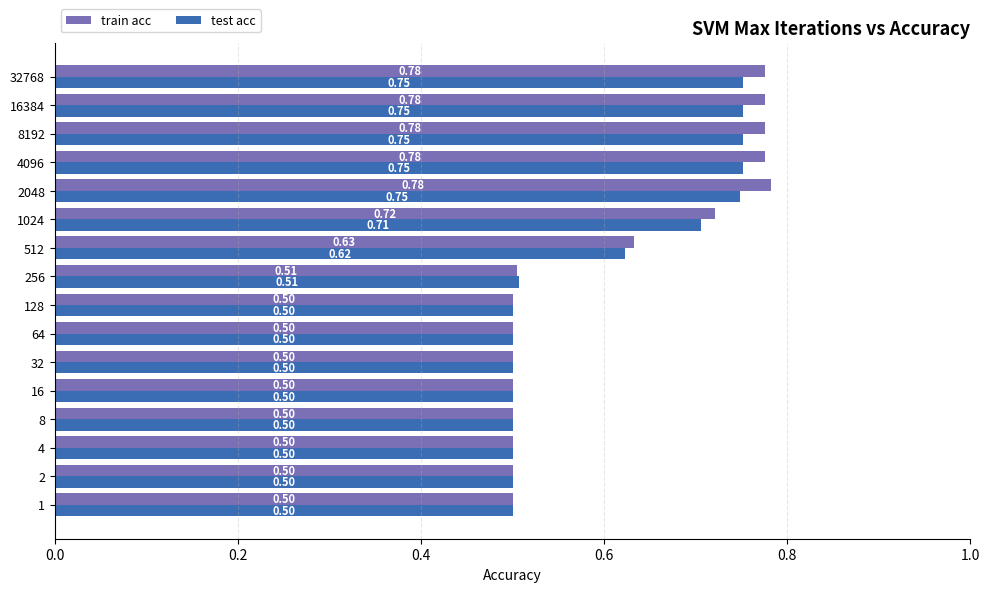

Between 1 and 32768, which series saw the biggest shift?

train acc